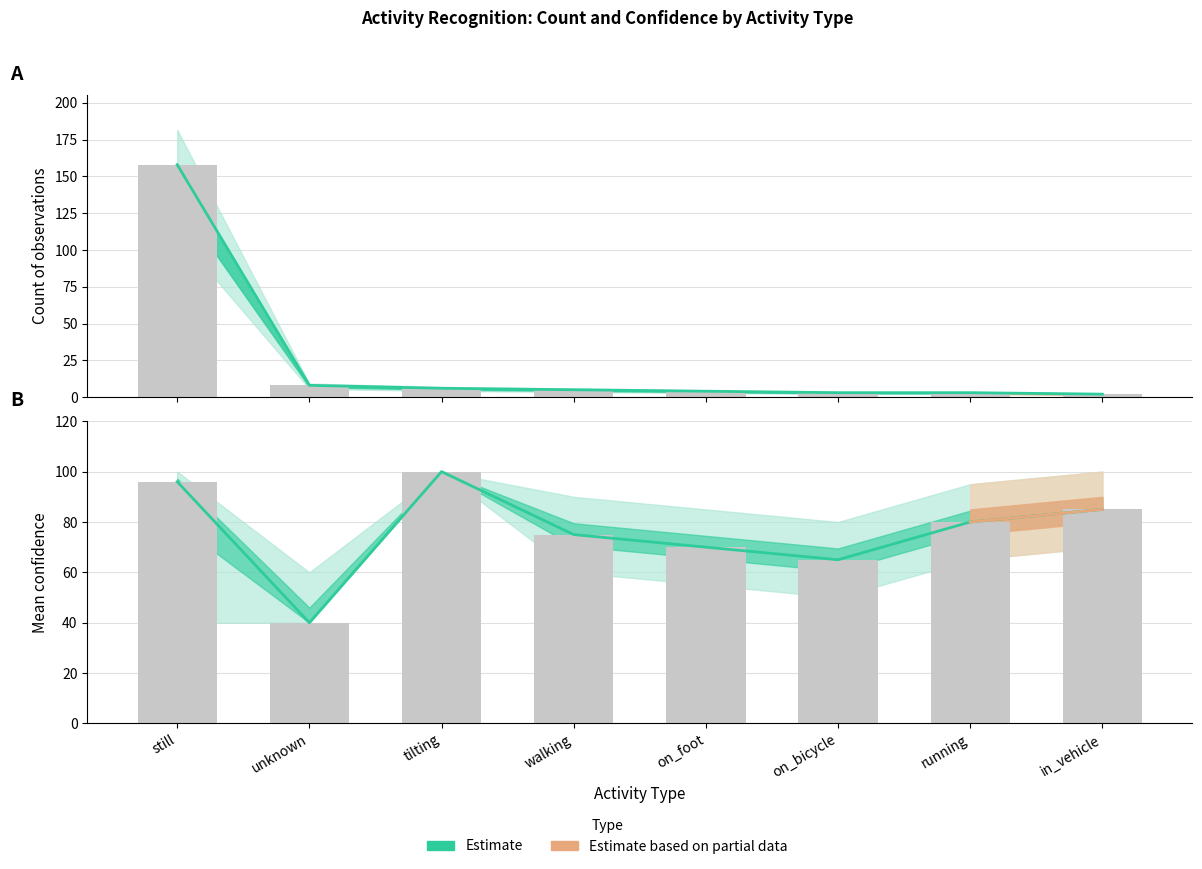

What is the difference between the highest and lowest values at in_vehicle?

83